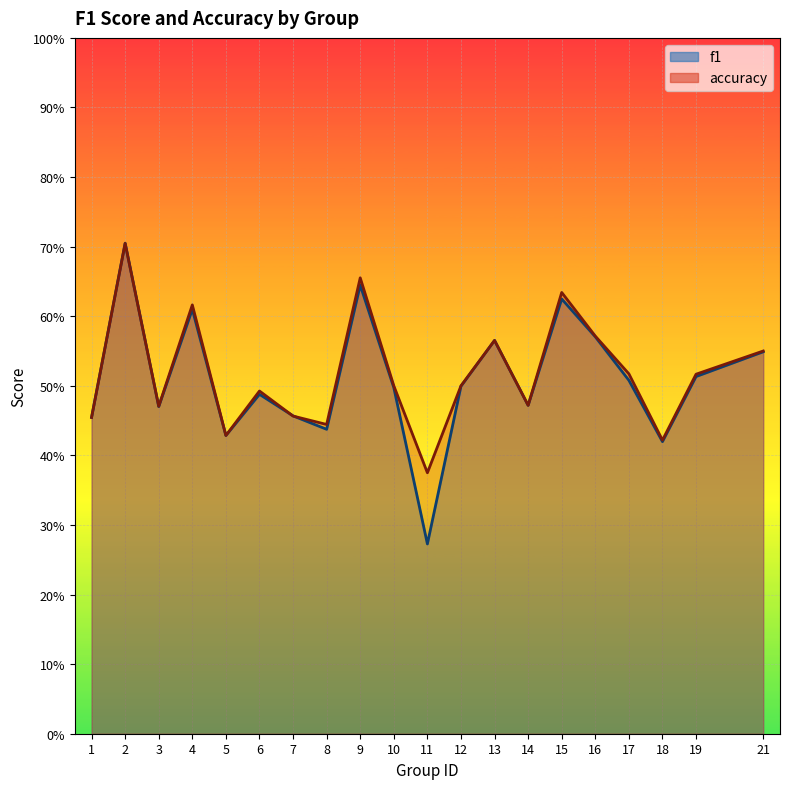

Which has a higher value, 10 or 4?

4